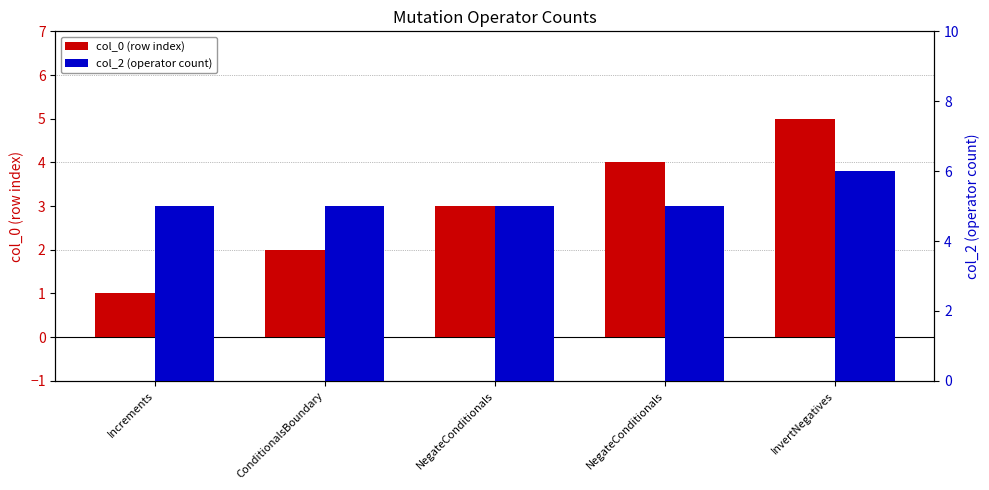

What is the total value across all series at InvertNegatives?

11